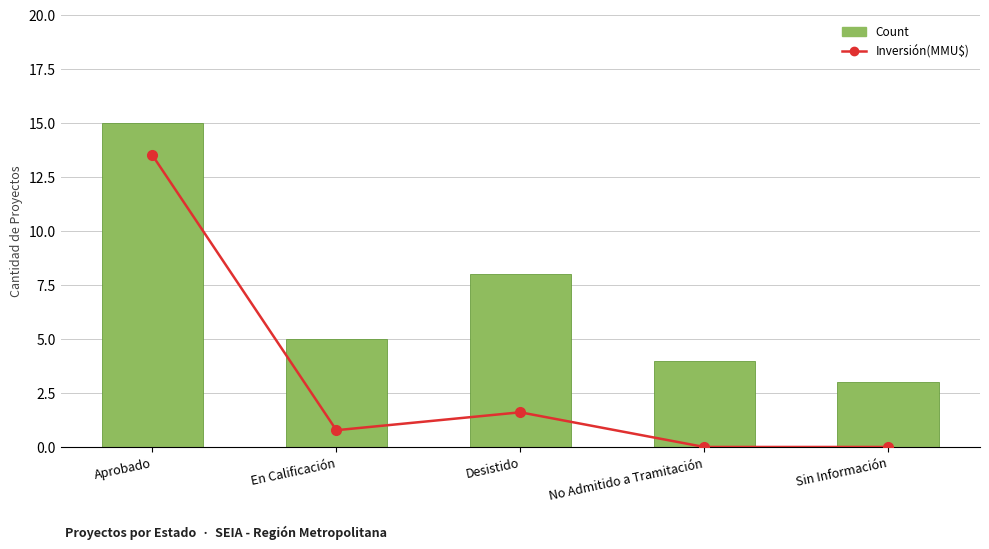

What are all the series names shown in the legend?

Inversión(MMU$), Count